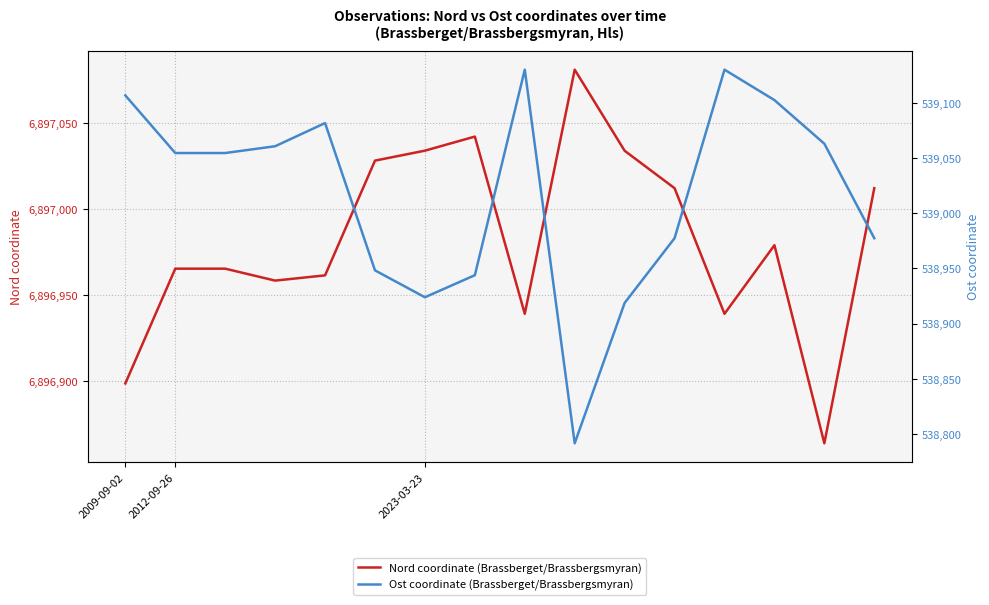

What is the minimum value for Nord coordinate (Brassberget/Brassbergsmyran)?

6896864.0